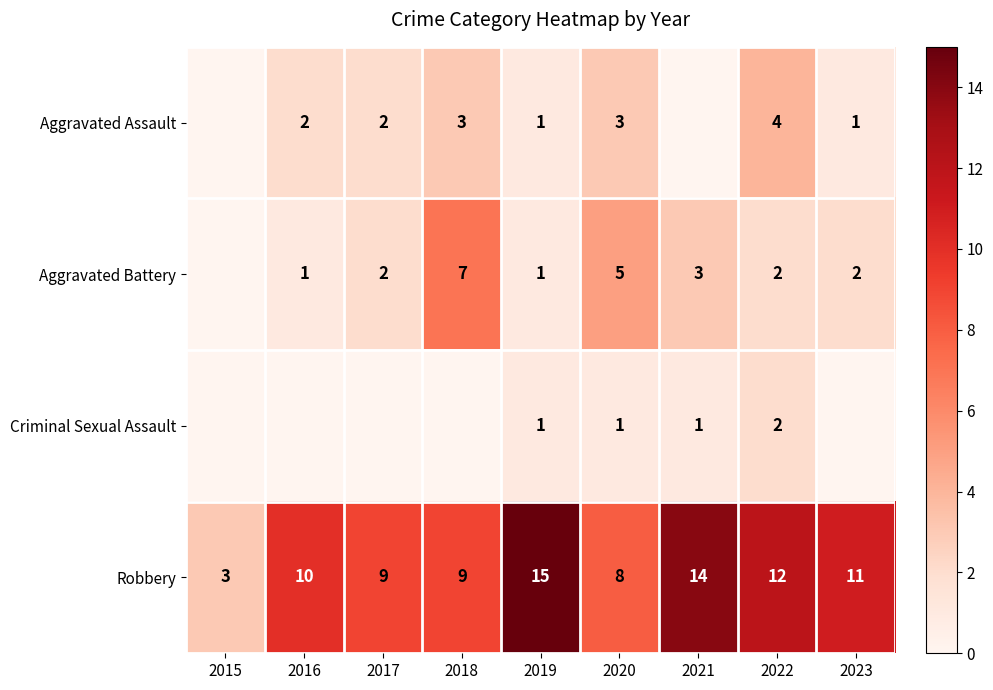

Which series changed the most between 2020 and 2022?

Robbery